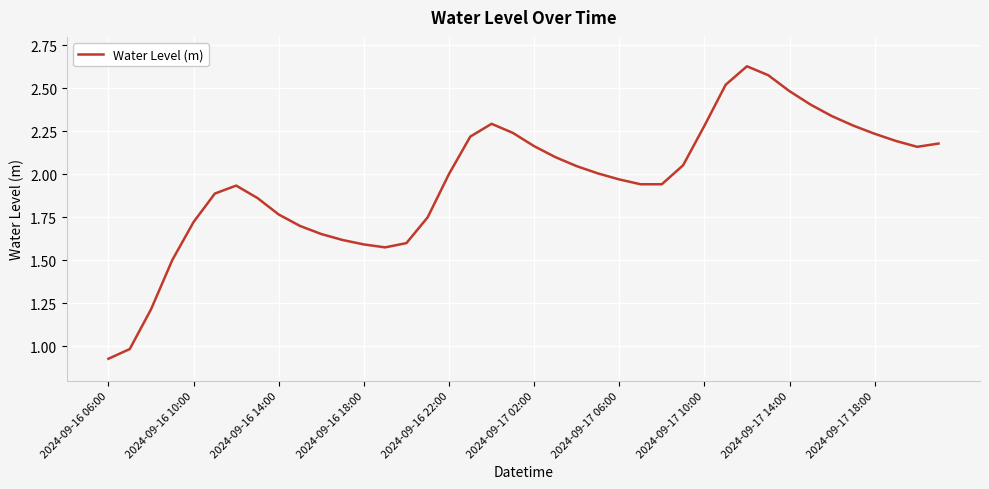

At which category does the chart reach its minimum across all series?

2024-09-16 06:00